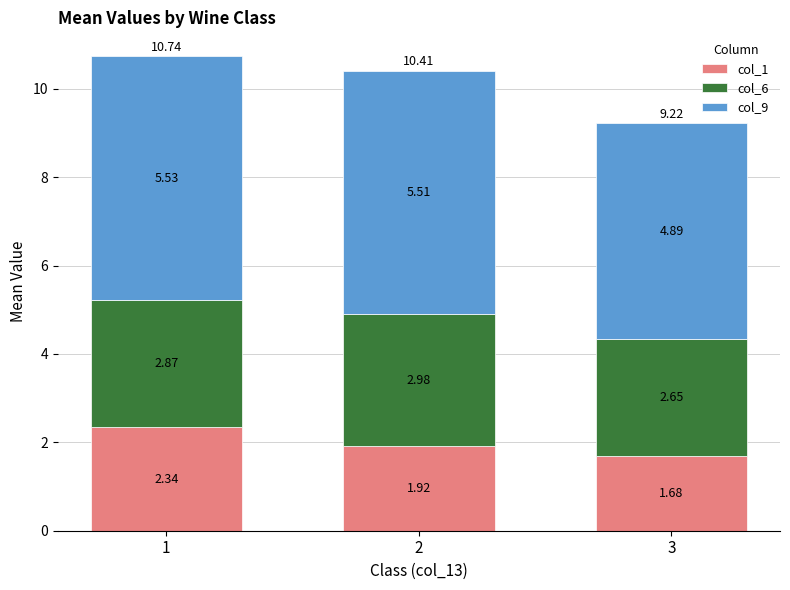

What is the total value across all series at 2?

10.4